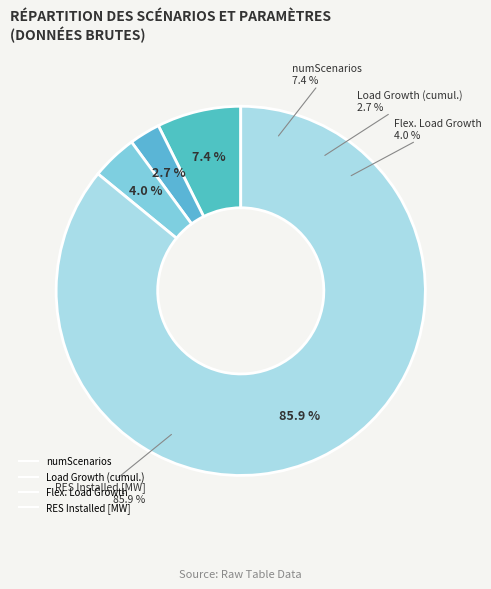

Which has a higher value, Load Growth (cumul.) or Flex. Load Growth?

Flex. Load Growth